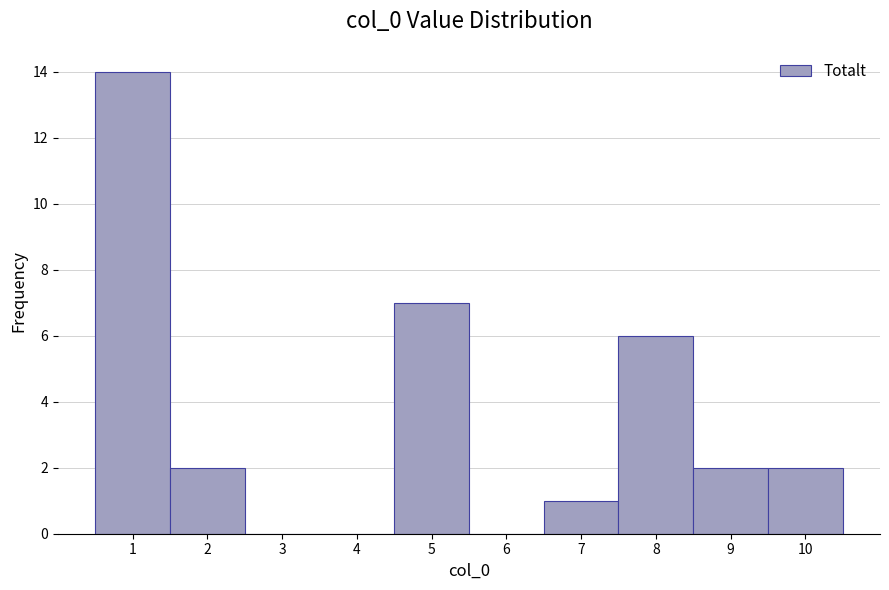

Reading left to right, list every bar in this chart as the range it spans on the x-axis followed by its height. The values are not printed on the chart, so give them approximately, as read against the axis.

0.5 to 1.5: 14
1.5 to 2.5: 2
2.5 to 3.5: 0
3.5 to 4.5: 0
4.5 to 5.5: 7
5.5 to 6.5: 0
6.5 to 7.5: 1
7.5 to 8.5: 6
8.5 to 9.5: 2
9.5 to 10.5: 2